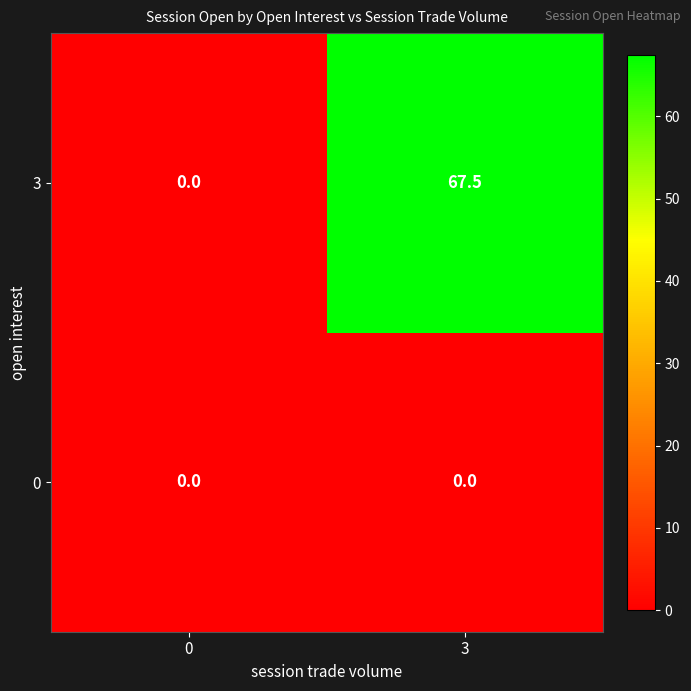

The value of 0 at 0 is 0.0. True or false?

True